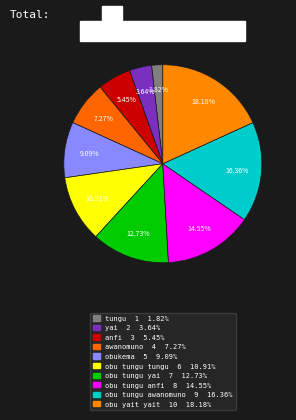

What is the change in value from yai to obu tungu yai?

+5